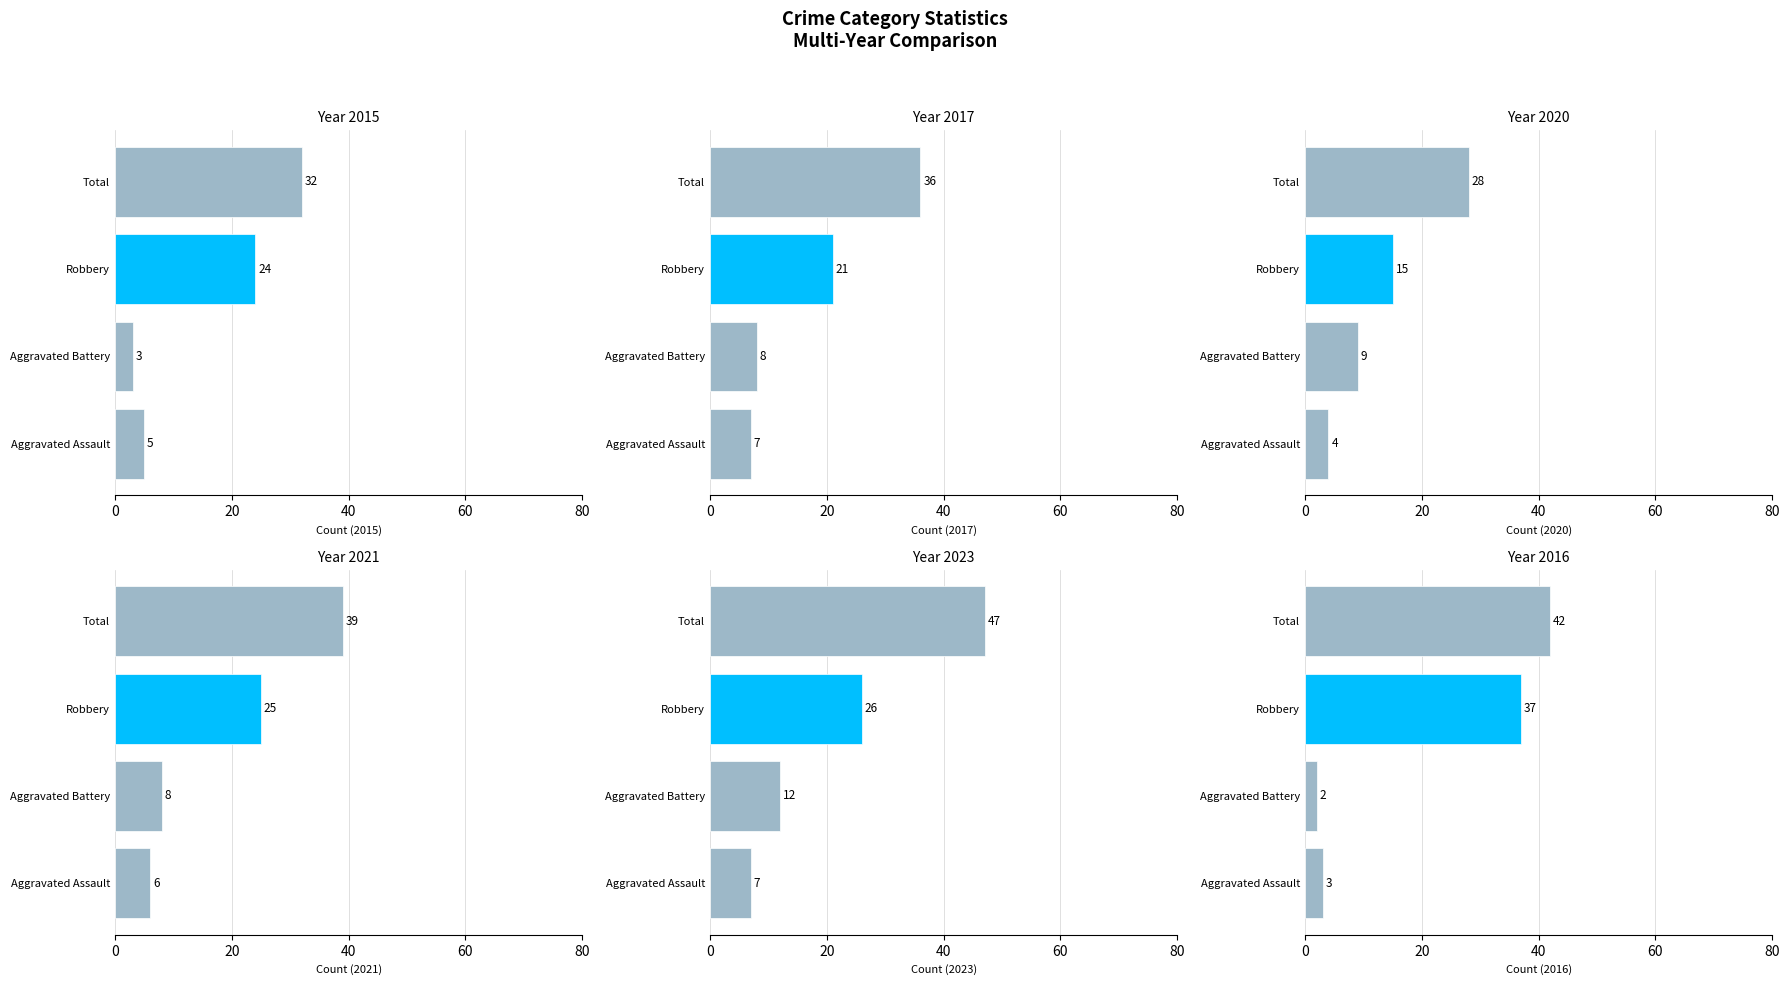

The value of 2017 at Aggravated Assault is 7. True or false?

True